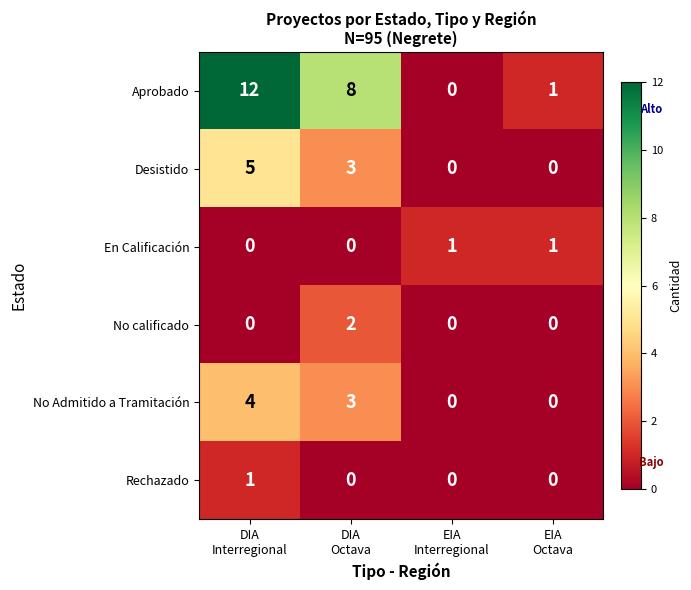

How many data points does each series have?

4